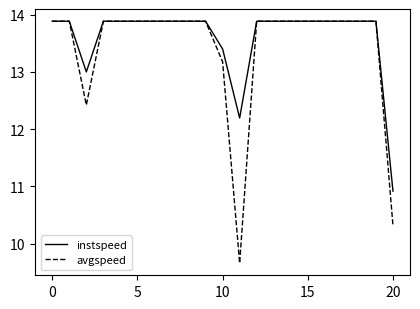

Which series has the widest spread of values?

avgspeed